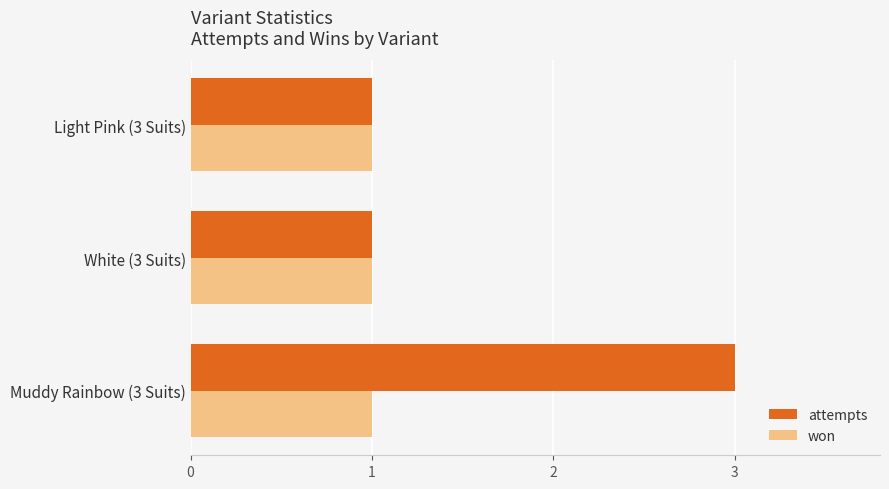

Which series changed the most between Muddy Rainbow (3 Suits) and White (3 Suits)?

attempts